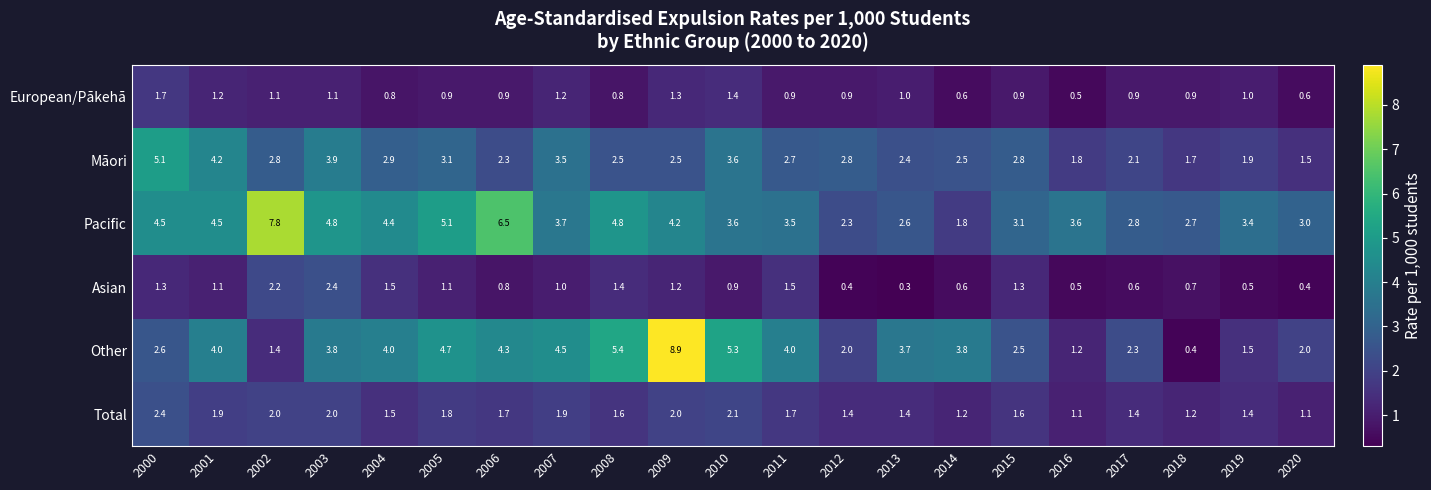

True or false: Māori has a value of 2.8 at 2015.

True